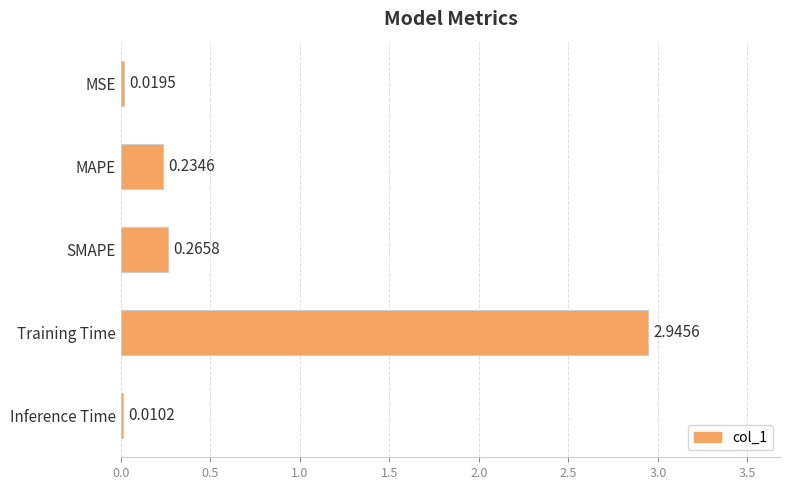

What is the sum of all values?

3.5